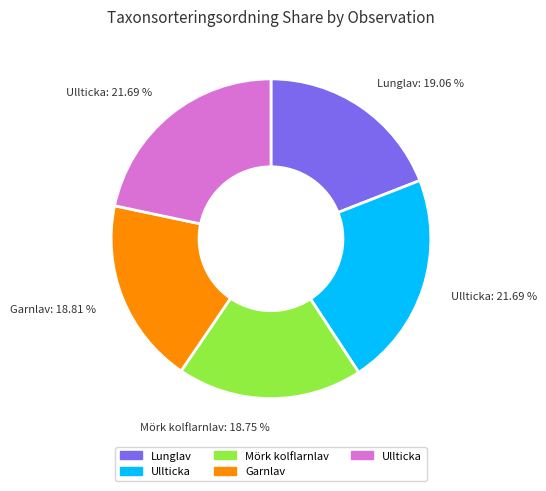

Is there any slice that represents more than half of the pie?

No